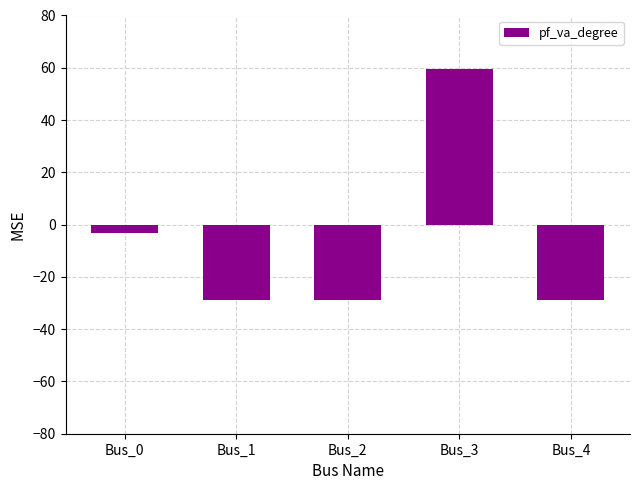

How many negative values are there?

4